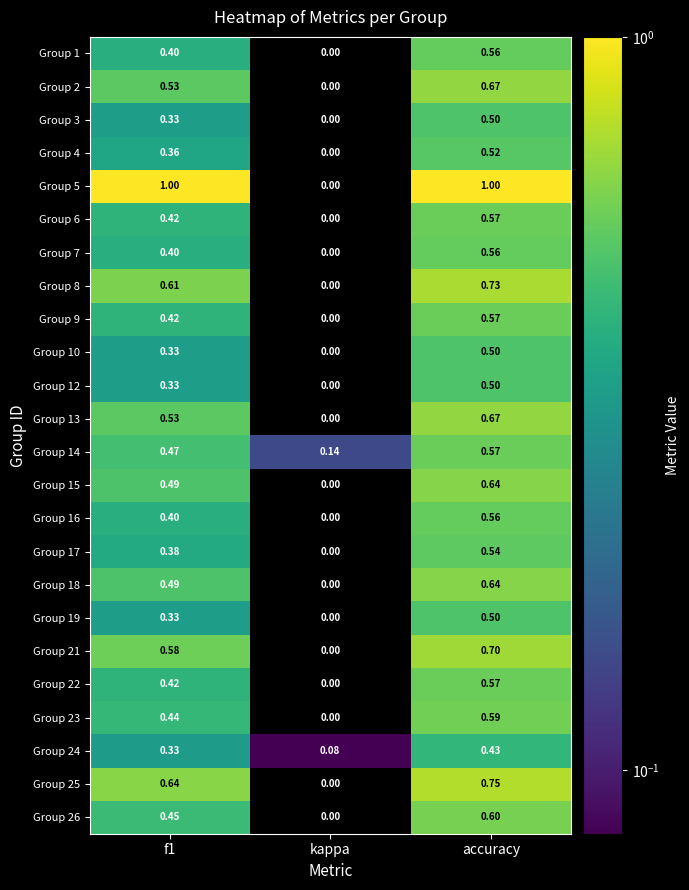

At which category does the chart reach its minimum across all series?

kappa